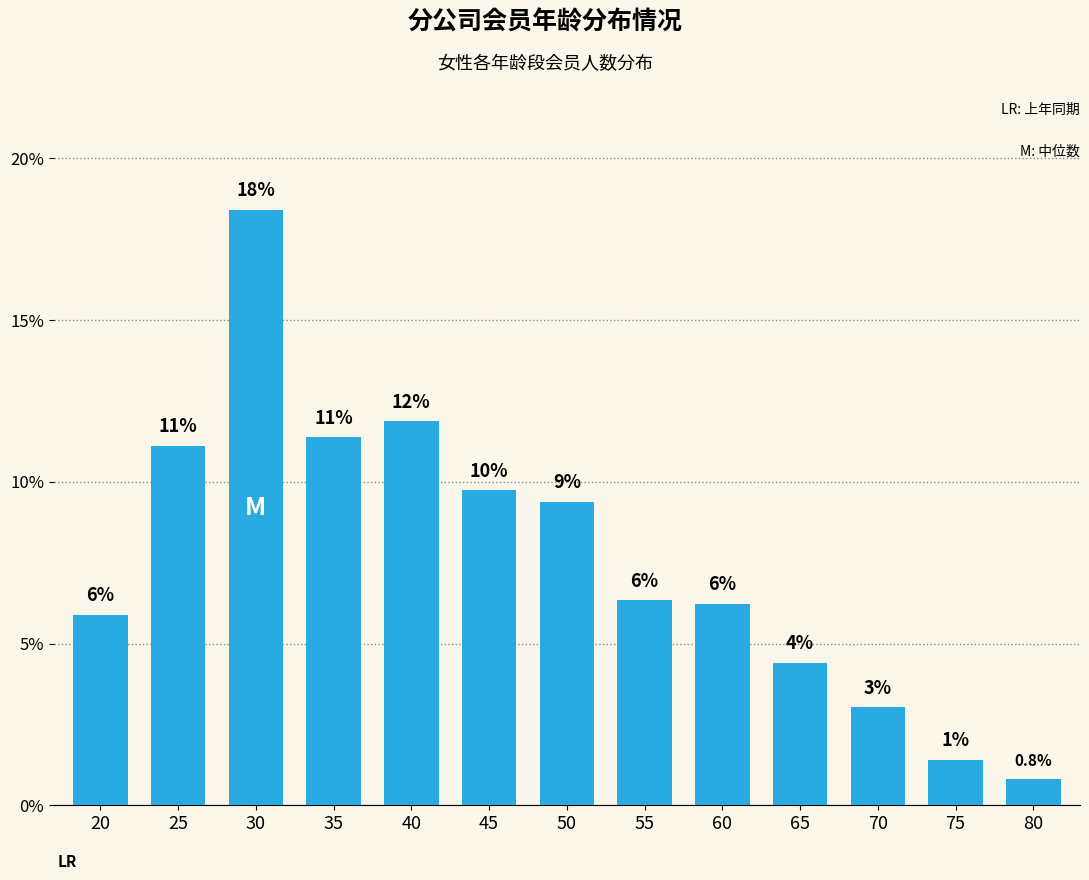

How many bars are there in total?

13